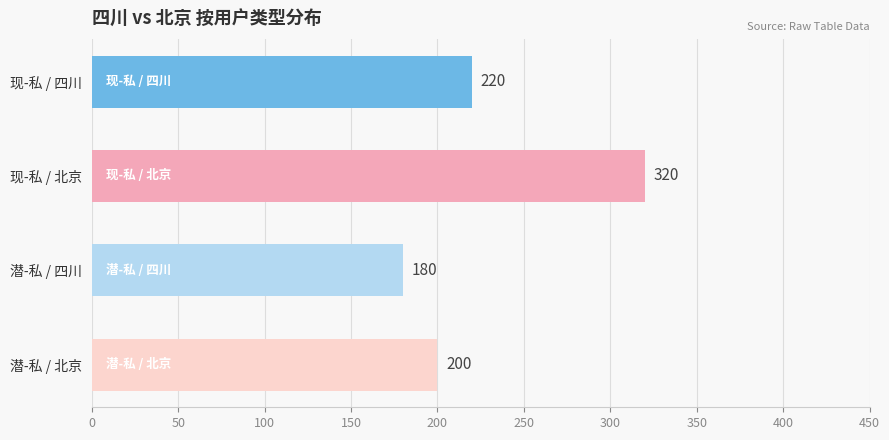

List the labels in order of value, smallest first.

潜-私 / 四川, 潜-私 / 北京, 现-私 / 四川, 现-私 / 北京